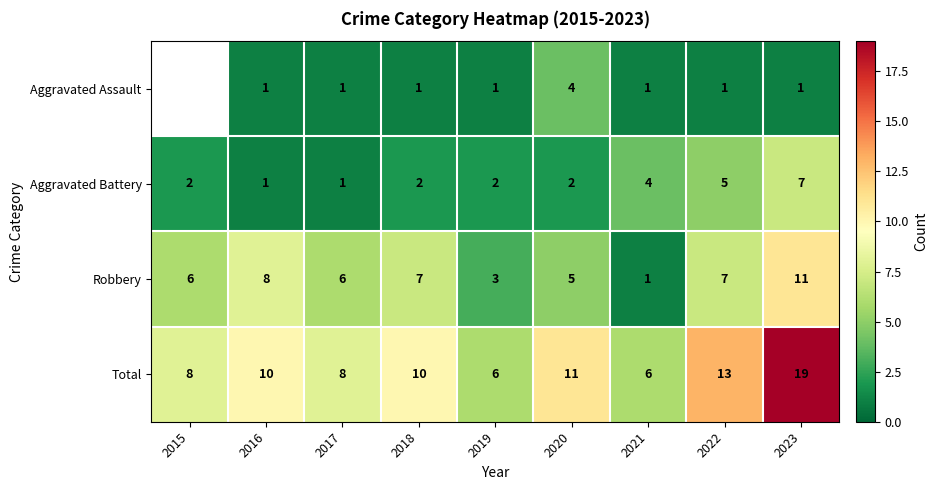

Is the value of Total at 2019 greater than the value of Aggravated Assault at 2021?

Yes